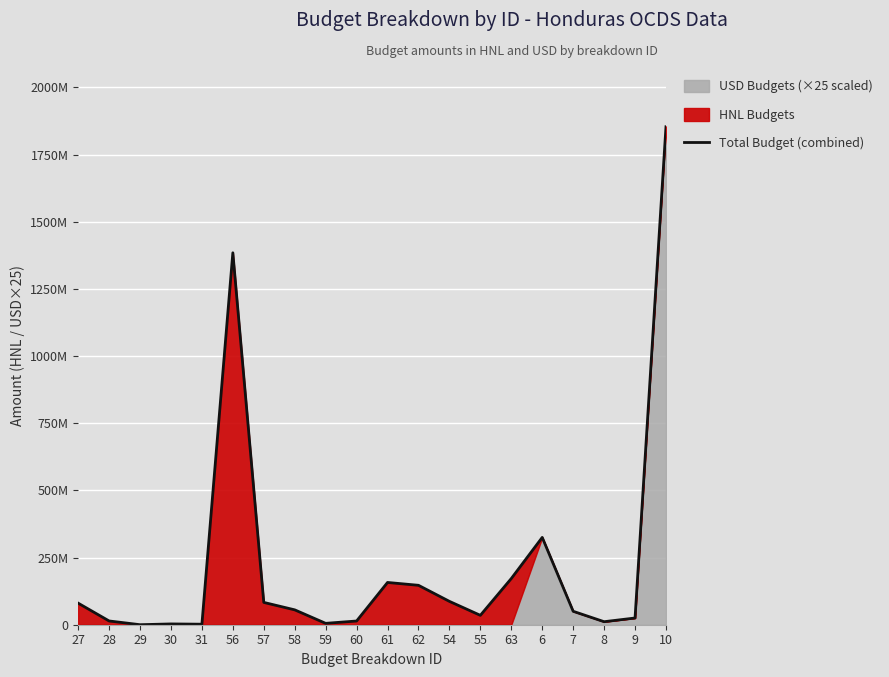

How many values exceed 55368961?

9